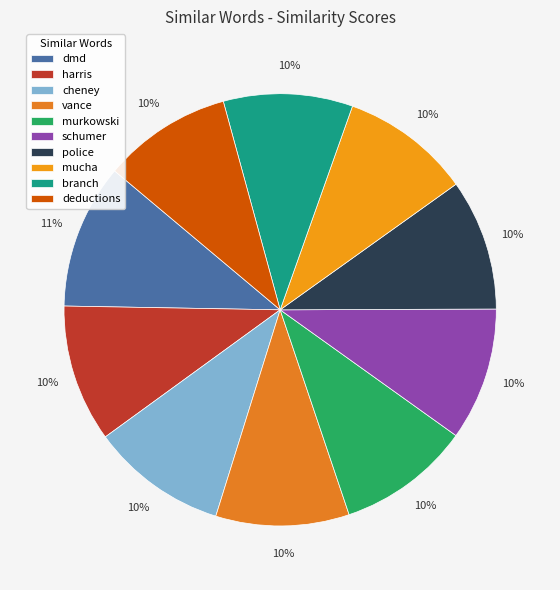

How many segments does this pie chart have?

10